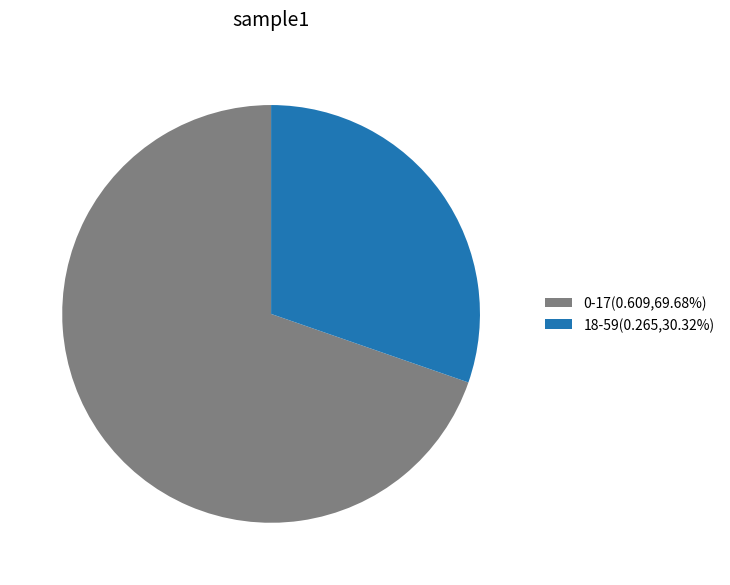

Is it true that 18-59 is 30% of the pie?

True